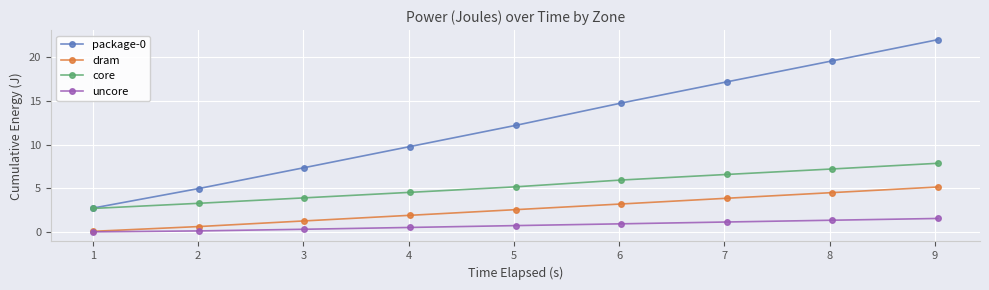

What is the value of the core point at the 6th from the left?

6.0